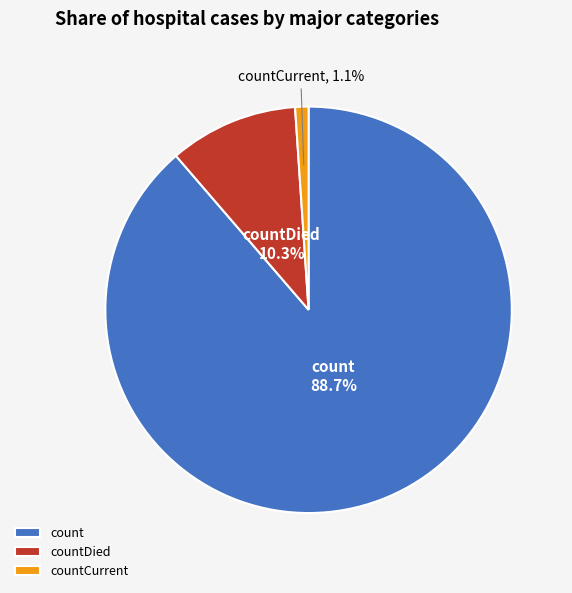

Rank the categories by value from lowest to highest.

countCurrent, countDied, count